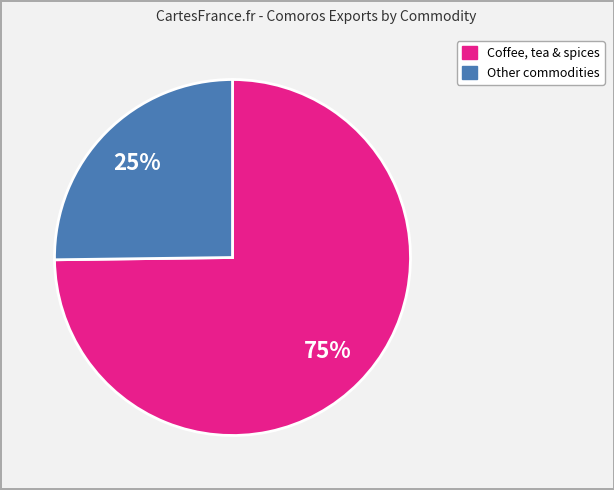

Is there any slice that represents more than half of the pie?

Yes